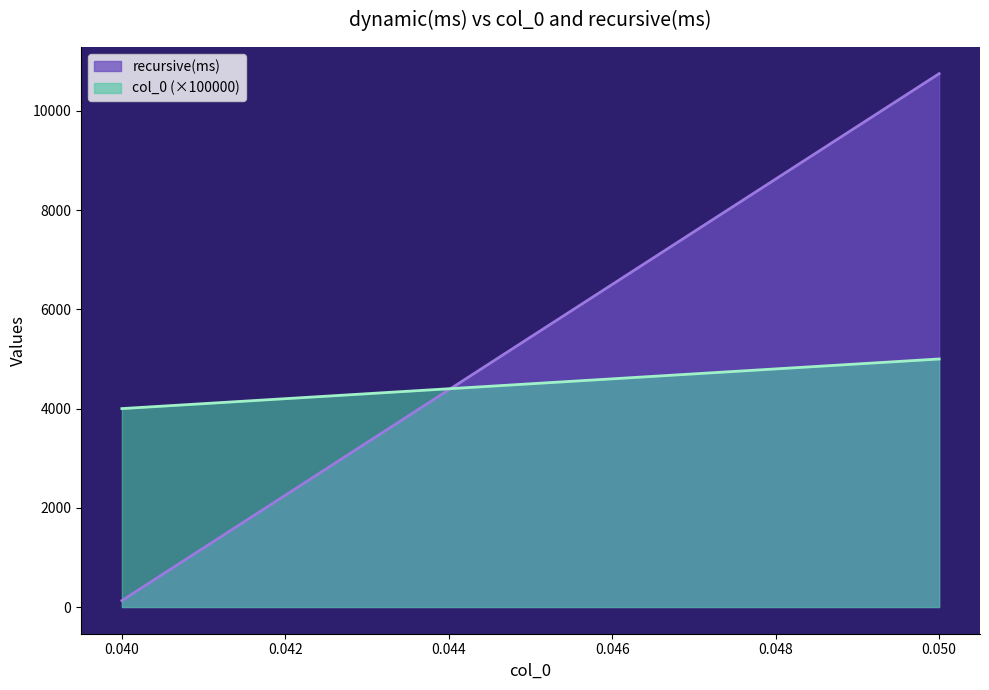

List the series in order of their peak value, highest first.

recursive(ms), col_0 (×100000)